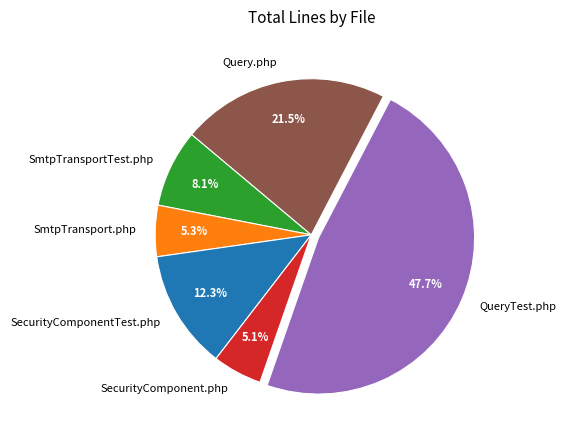

Do SmtpTransport.php and SecurityComponent.php together represent more than half of the pie?

No